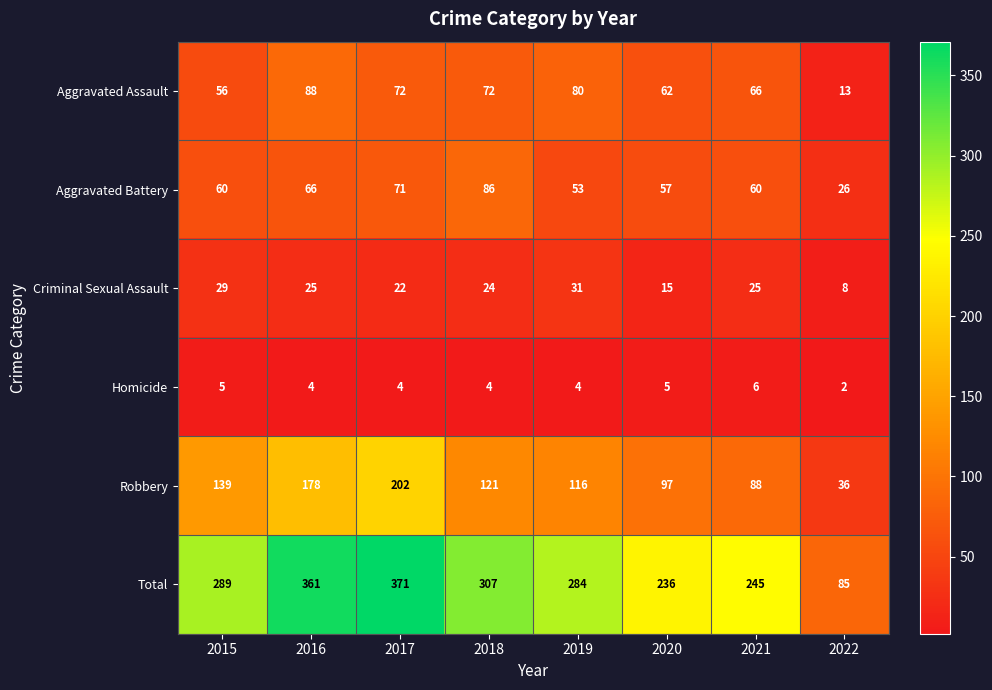

What value does the Aggravated Assault series have at 2020, to the nearest 10?

60